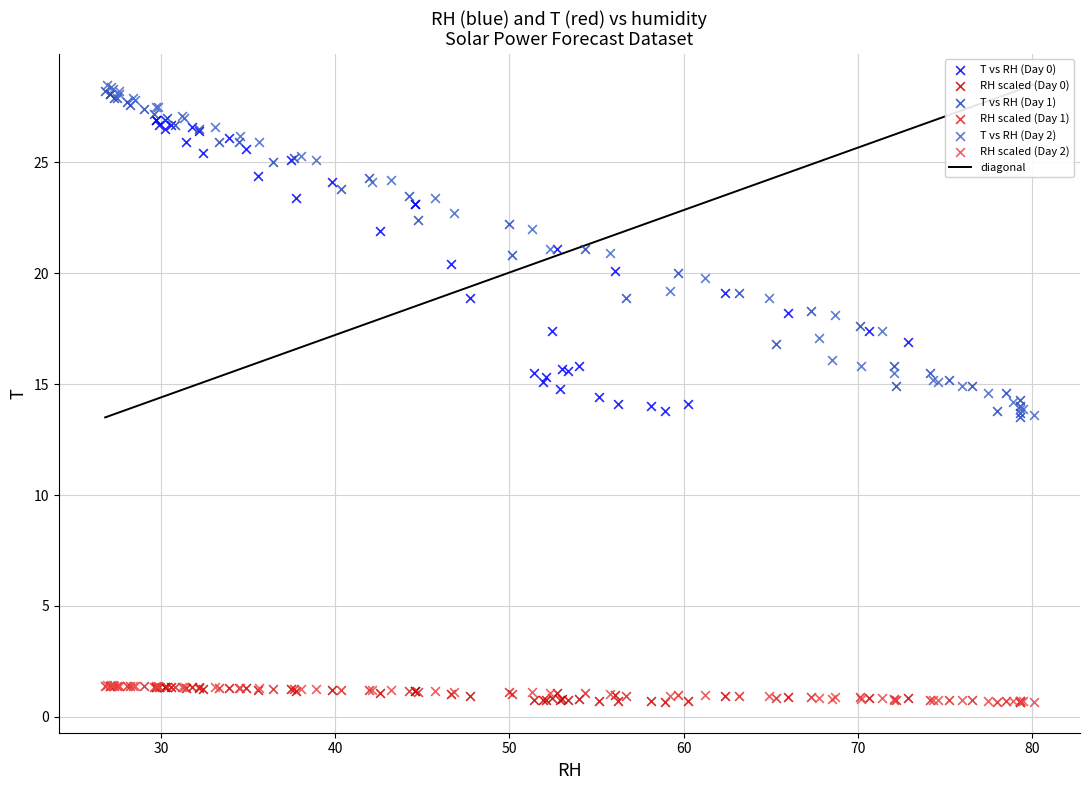

Which series has the widest spread of Y values?

T vs RH (Day 2)